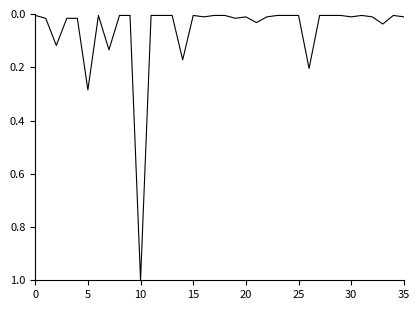

How many categories are shown in the chart?

36